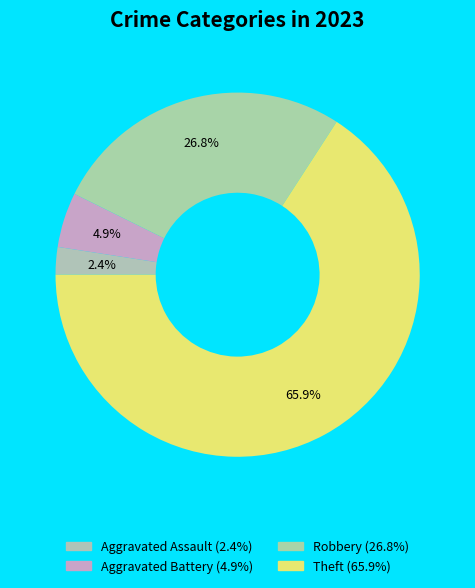

What percentage do Robbery and Aggravated Battery together represent?

31.7%